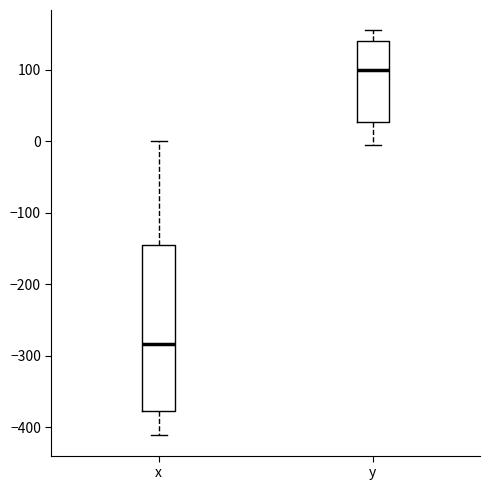

Reading left to right, read every box against the y-axis: the position of its median line, the range the box covers, and the ends of its whiskers. The values are not printed on the chart, so give them approximately, as read against the axis.

x: median -280, box -380 to -150, whiskers -410 to 0
y: median 100, box 30 to 140, whiskers 0 to 160